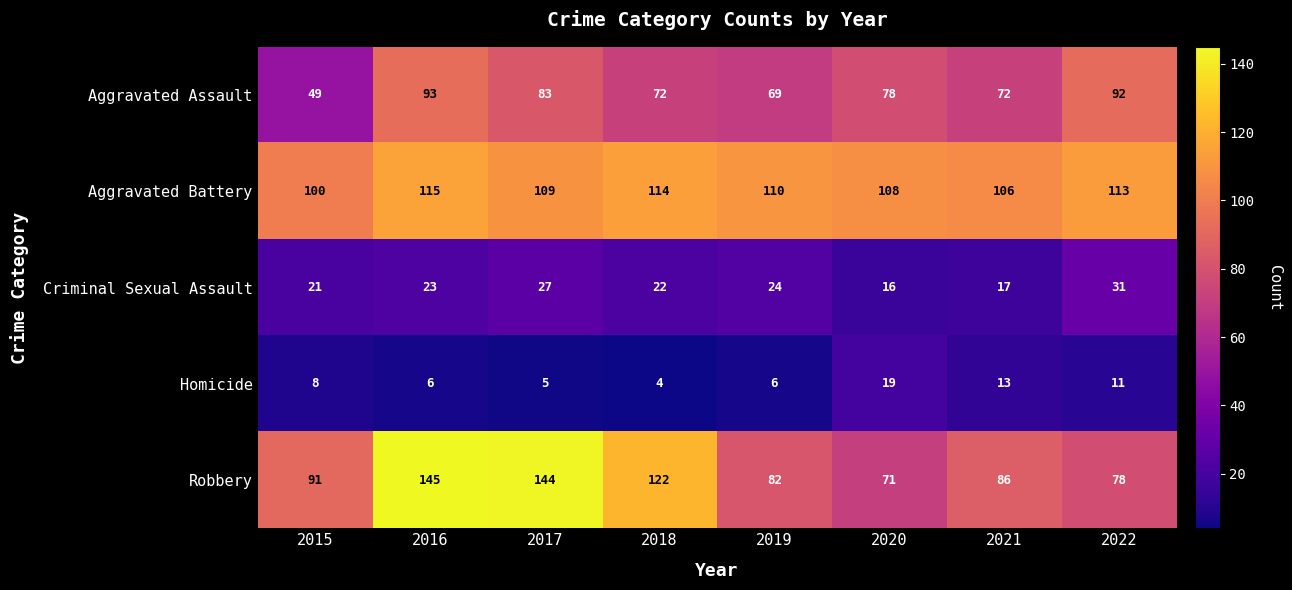

What is the total value across all series at 2021?

294